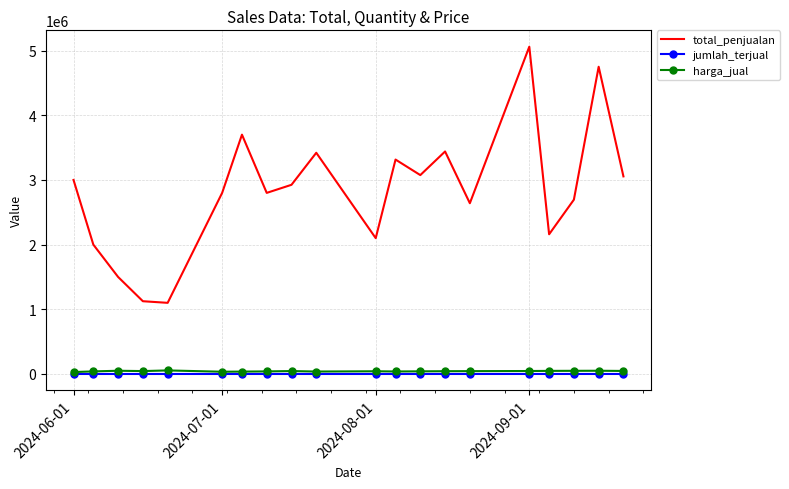

True or false: total_penjualan and jumlah_terjual cross at least once.

False